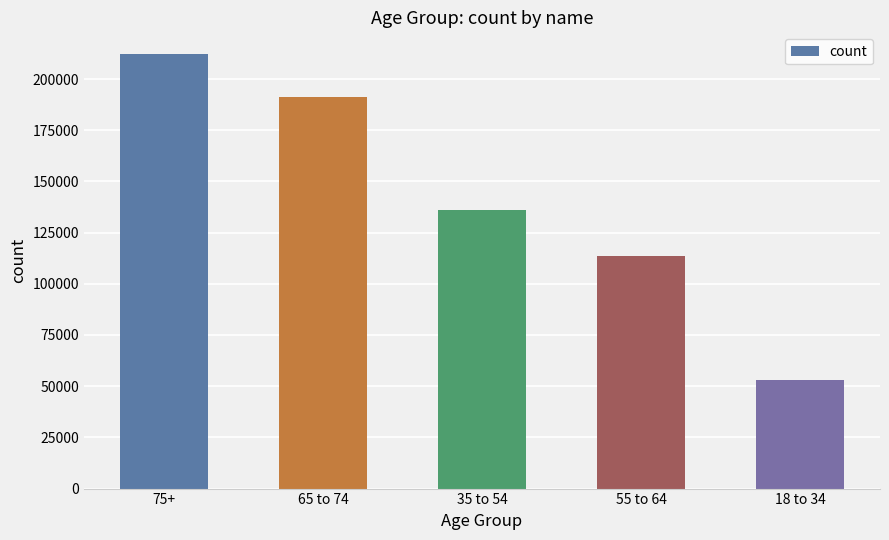

What is the difference between the values at 55 to 64 and 65 to 74?

77769